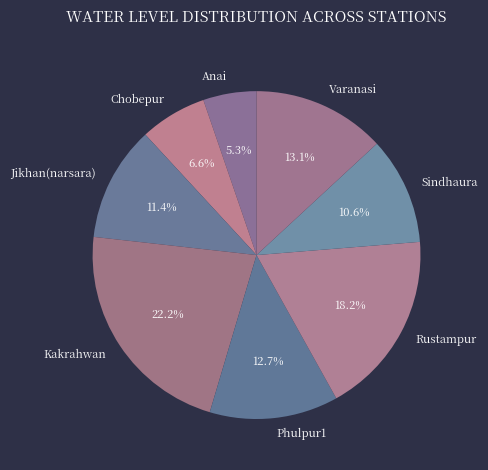

Between Phulpur1 and Anai, which is larger?

Phulpur1